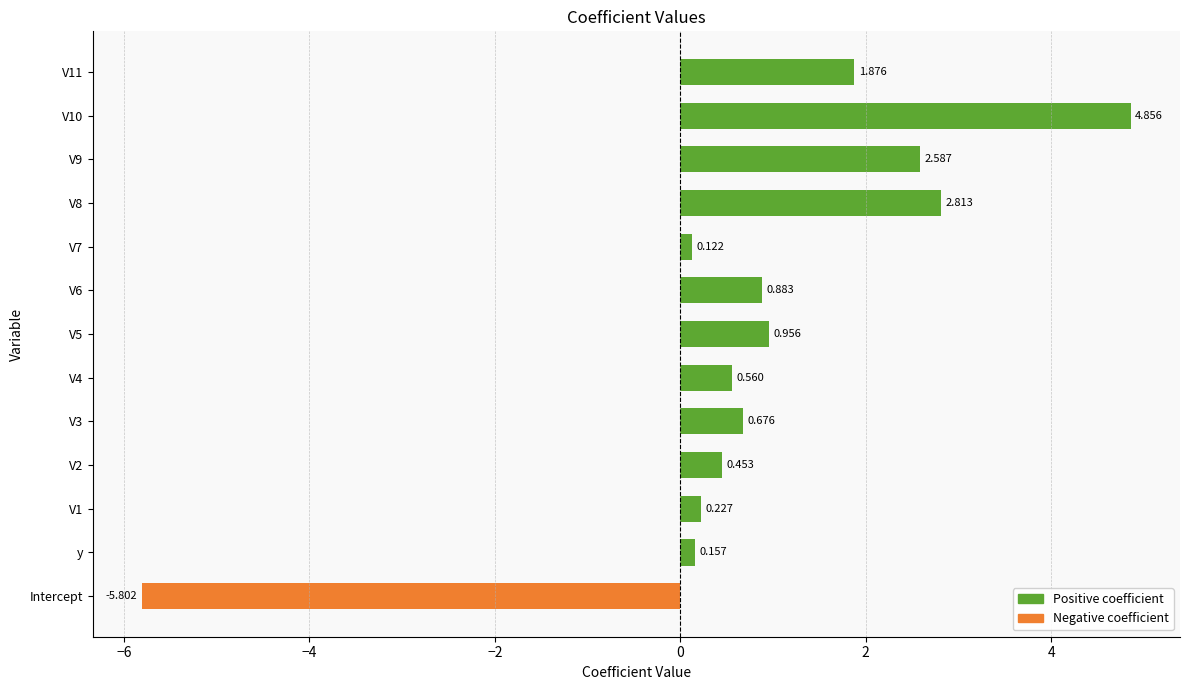

What is the sum of all Negative coefficient values?

-5.8